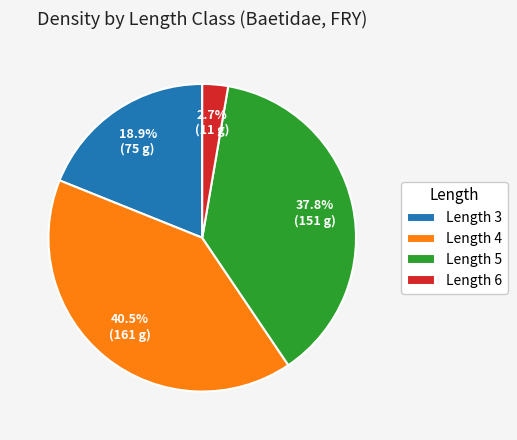

Approximately how many times larger is the value at Length 5 compared to Length 4?

0.9